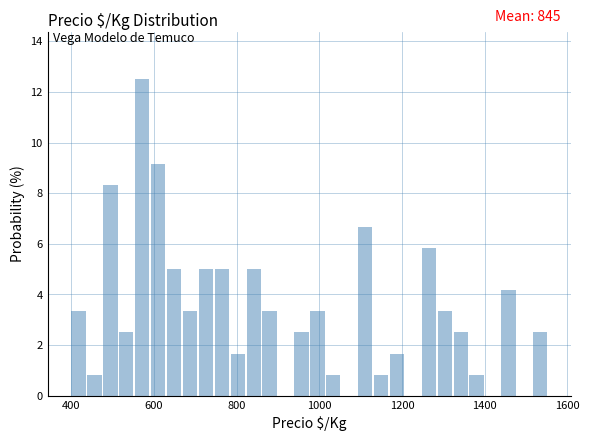

Read against the x-axis, roughly where is the centre of the tallest bar?

580